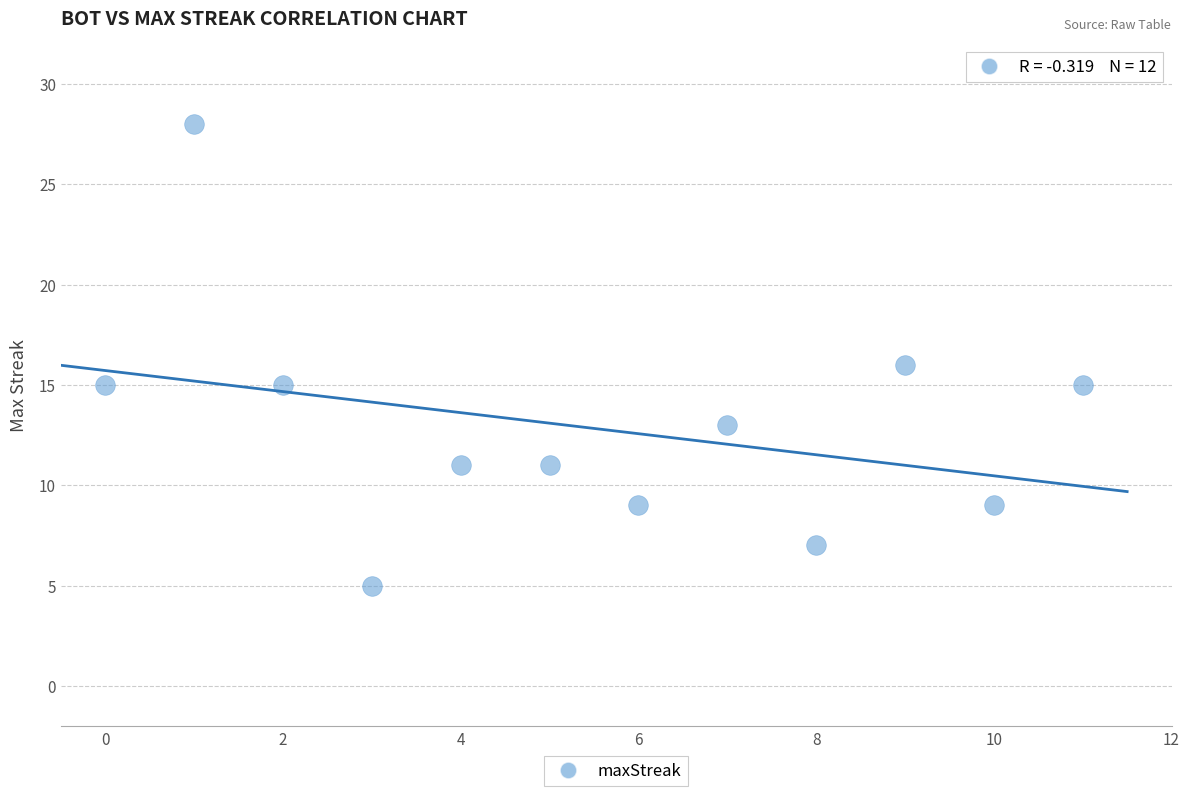

What is the range of Y values (max minus min)?

23